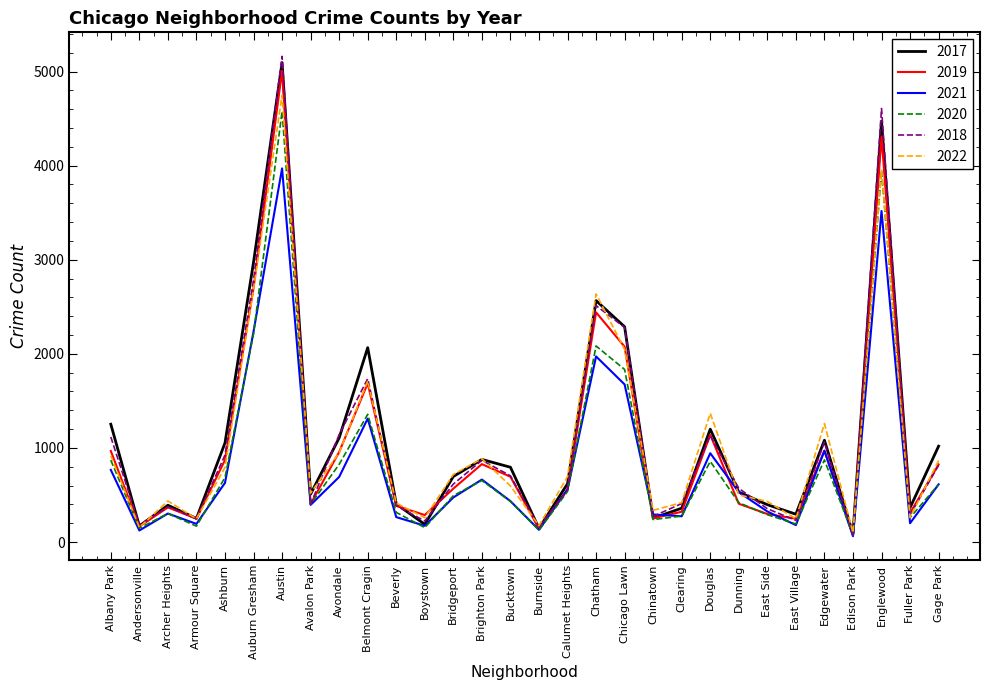

What is the difference between the maximum and minimum values in the 2019 series?

4932